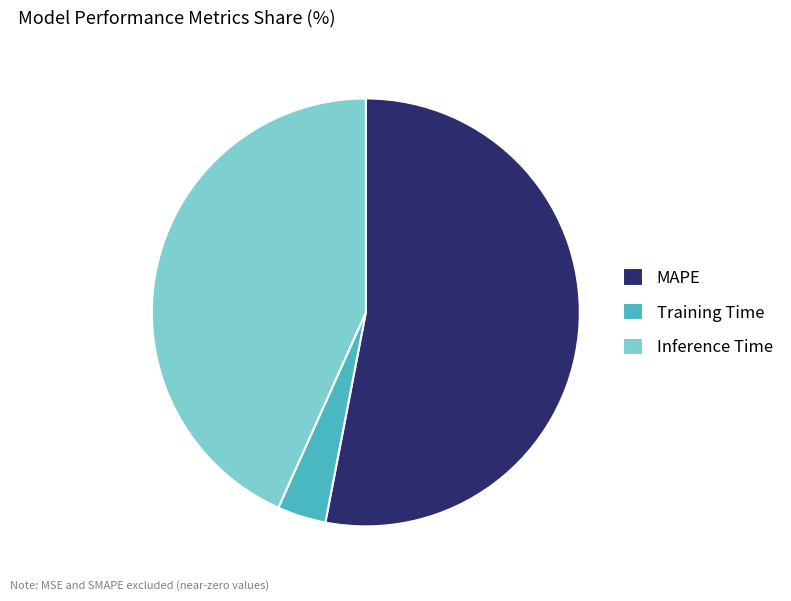

Approximately how many times larger is the value at MAPE compared to Inference Time?

1.2